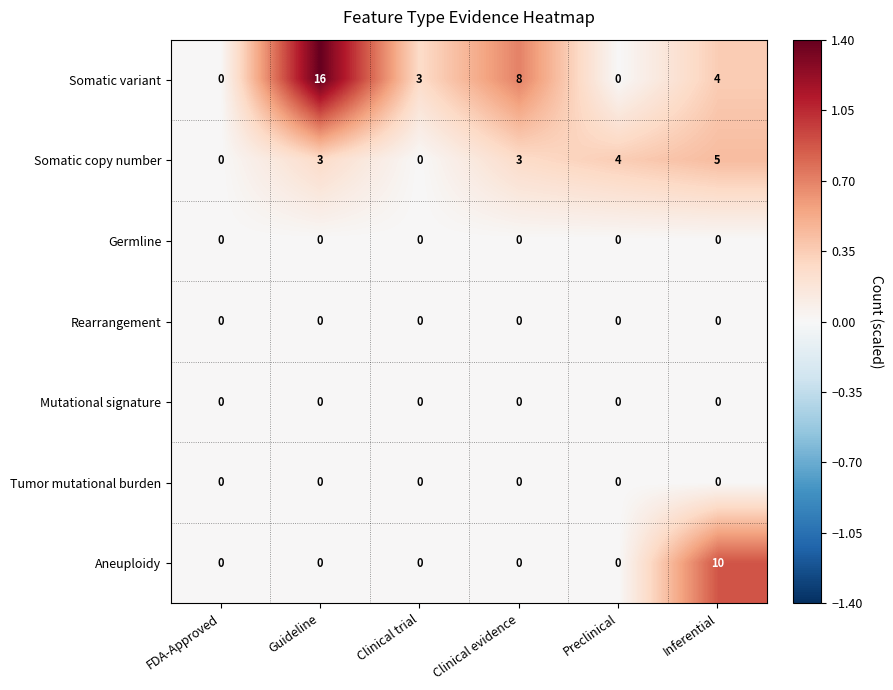

What is the sum of all Aneuploidy values?

10